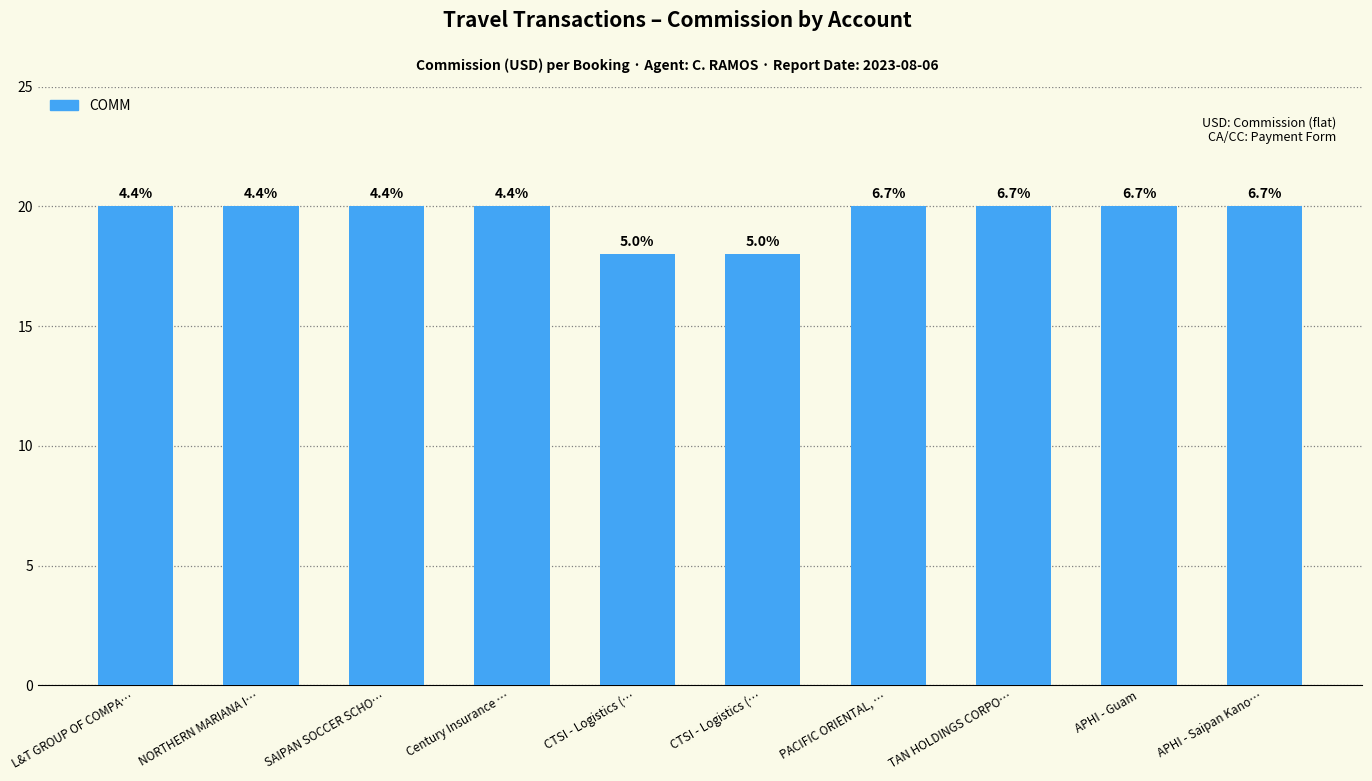

What is the label of the 9th bar from the right?

NORTHERN MARIANA I…